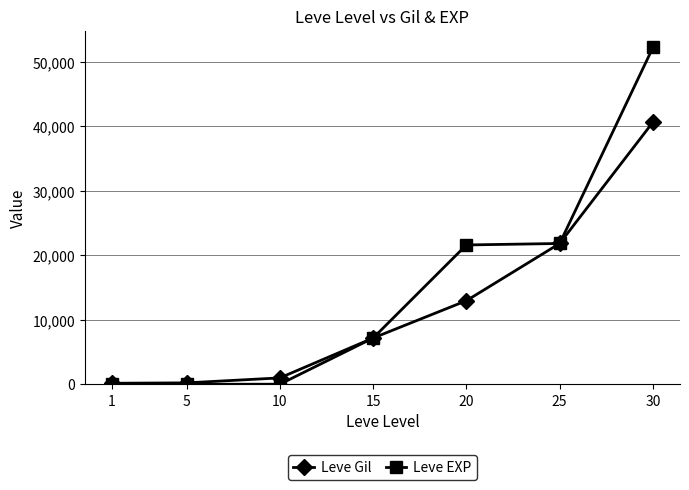

What is the difference between the maximum and second lowest values in the Leve Gil series?

40420